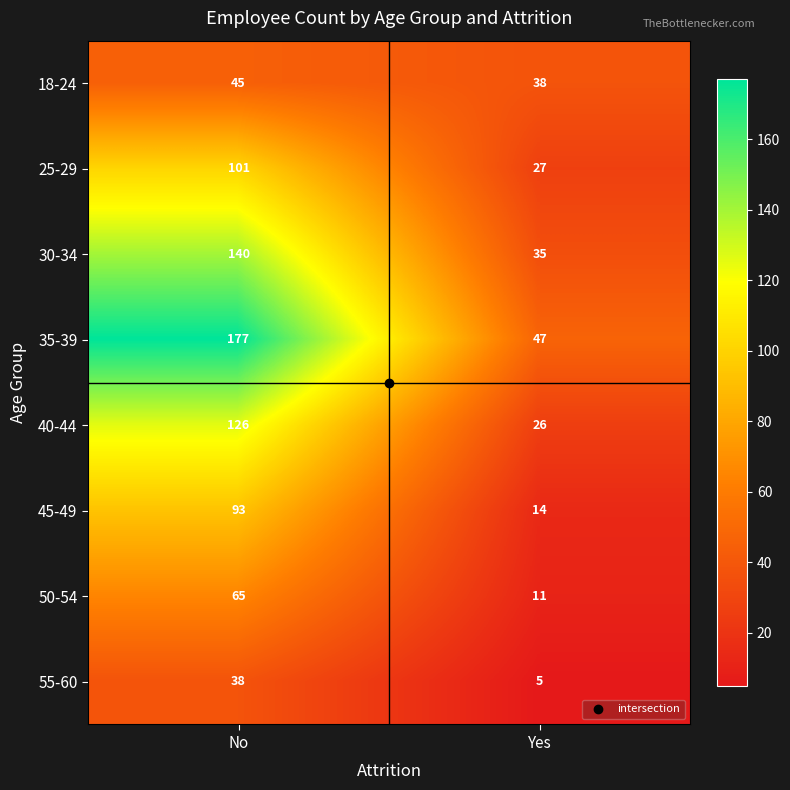

Is it true that 18-24 equals 45 at No?

True